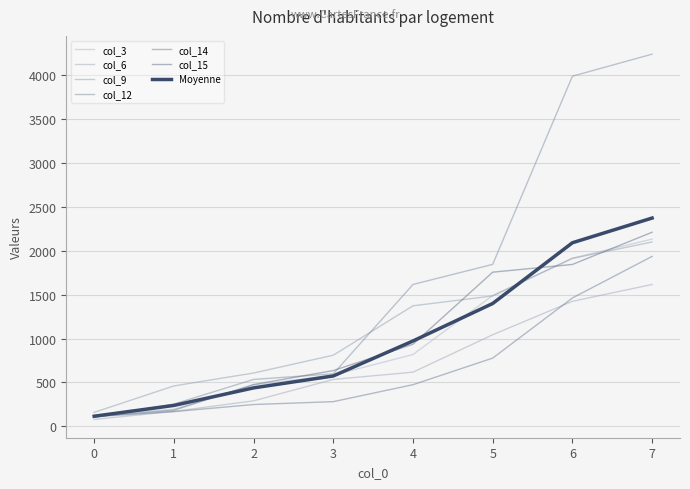

In col_3, how many points are higher than both neighbors (excluding endpoints)?

0